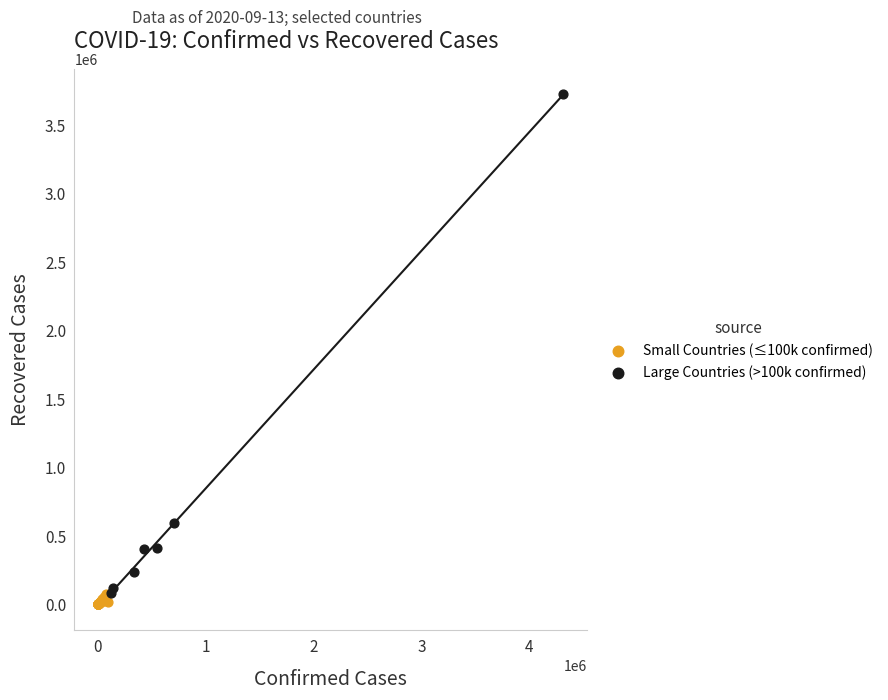

What are all the series names shown in the legend?

Small Countries (≤100k confirmed), Large Countries (>100k confirmed)